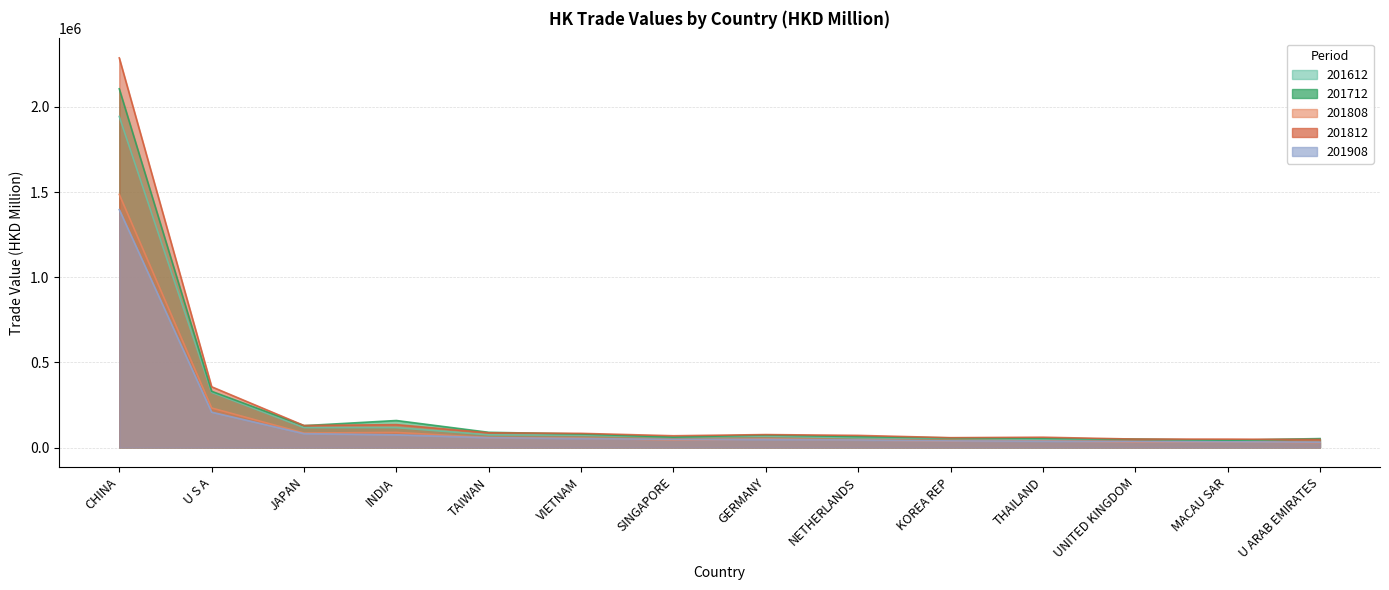

Where does the 201908 series first go above 47657?

CHINA